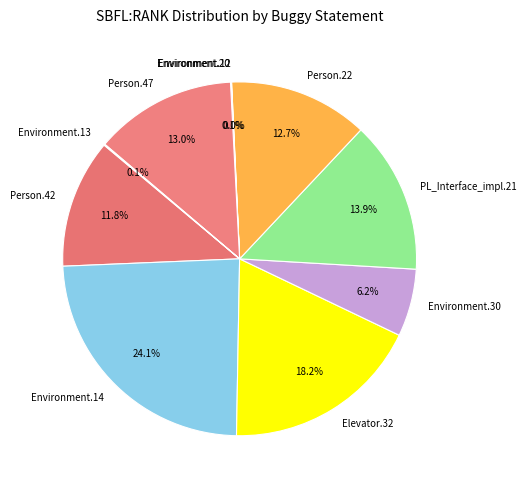

Does any single category account for the majority?

No